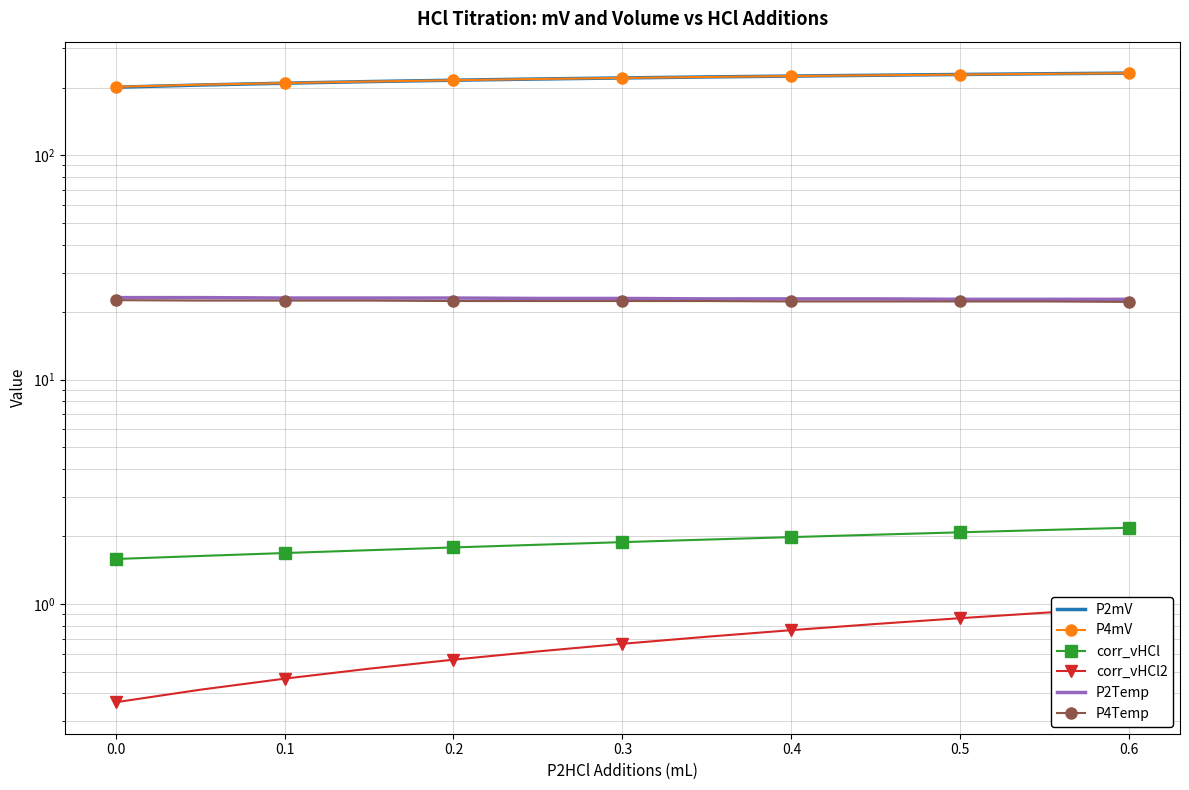

Reading left to right, what are all the values shown in this chart?

P2mV: 200.9	205.5	209.4	212.9	215.9	218.6	221.0	223.3	225.3	227.2	229.0	230.7	232.2
P4mV: 201.8	206.2	209.7	213.0	215.9	218.6	221.0	223.2	225.3	227.1	228.8	230.5	232.0
corr_vHCl: 1.6	1.6	1.7	1.7	1.8	1.8	1.9	1.9	2.0	2.0	2.1	2.1	2.2
corr_vHCl2: 0.4	0.4	0.5	0.5	0.6	0.6	0.7	0.7	0.8	0.8	0.9	0.9	1.0
P2Temp: 23.2	23.2	23.1	23.1	23.1	23.0	23.0	22.9	22.9	22.9	22.8	22.8	22.8
P4Temp: 22.6	22.5	22.5	22.5	22.4	22.4	22.4	22.4	22.3	22.3	22.3	22.3	22.2